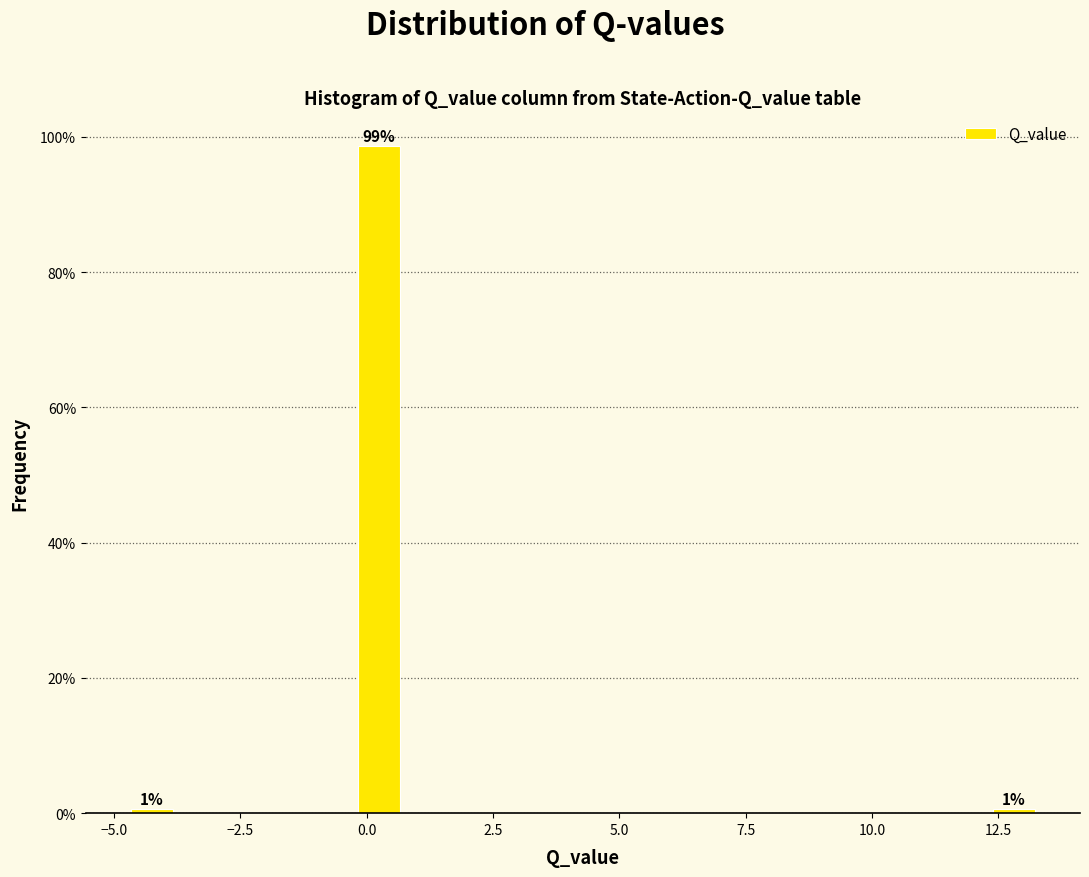

Around what value on the x-axis is the tallest bar? Give the approximate position of its centre, as read against the axis.

0.0